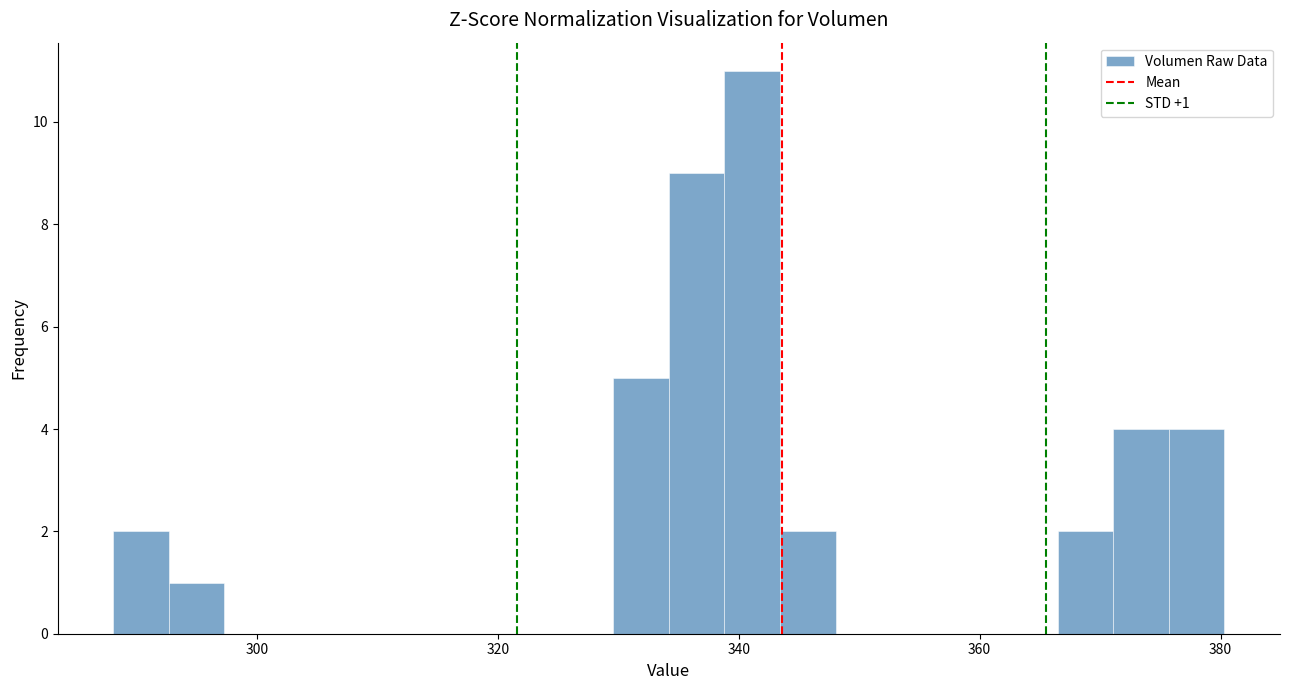

Around what value on the x-axis is the tallest bar? Give the approximate position of its centre, as read against the axis.

342